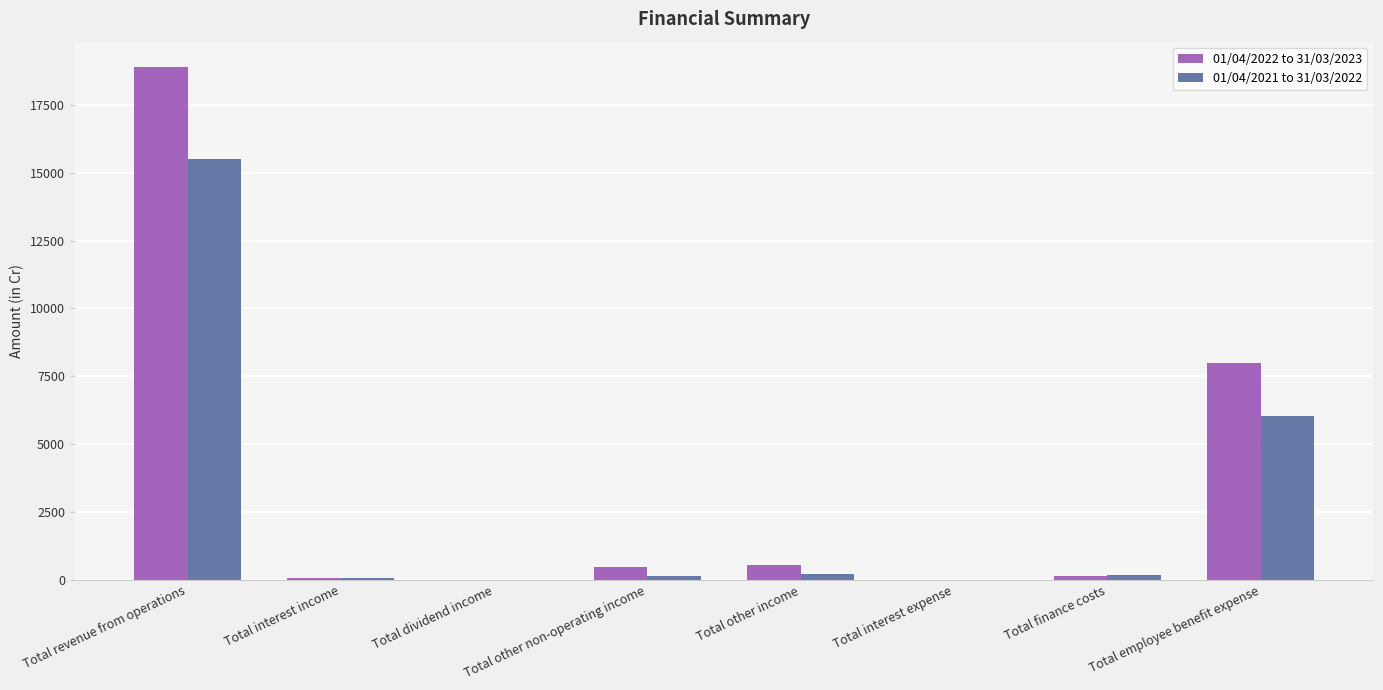

What is the sum of all 01/04/2021 to 31/03/2022 values?

22137.0